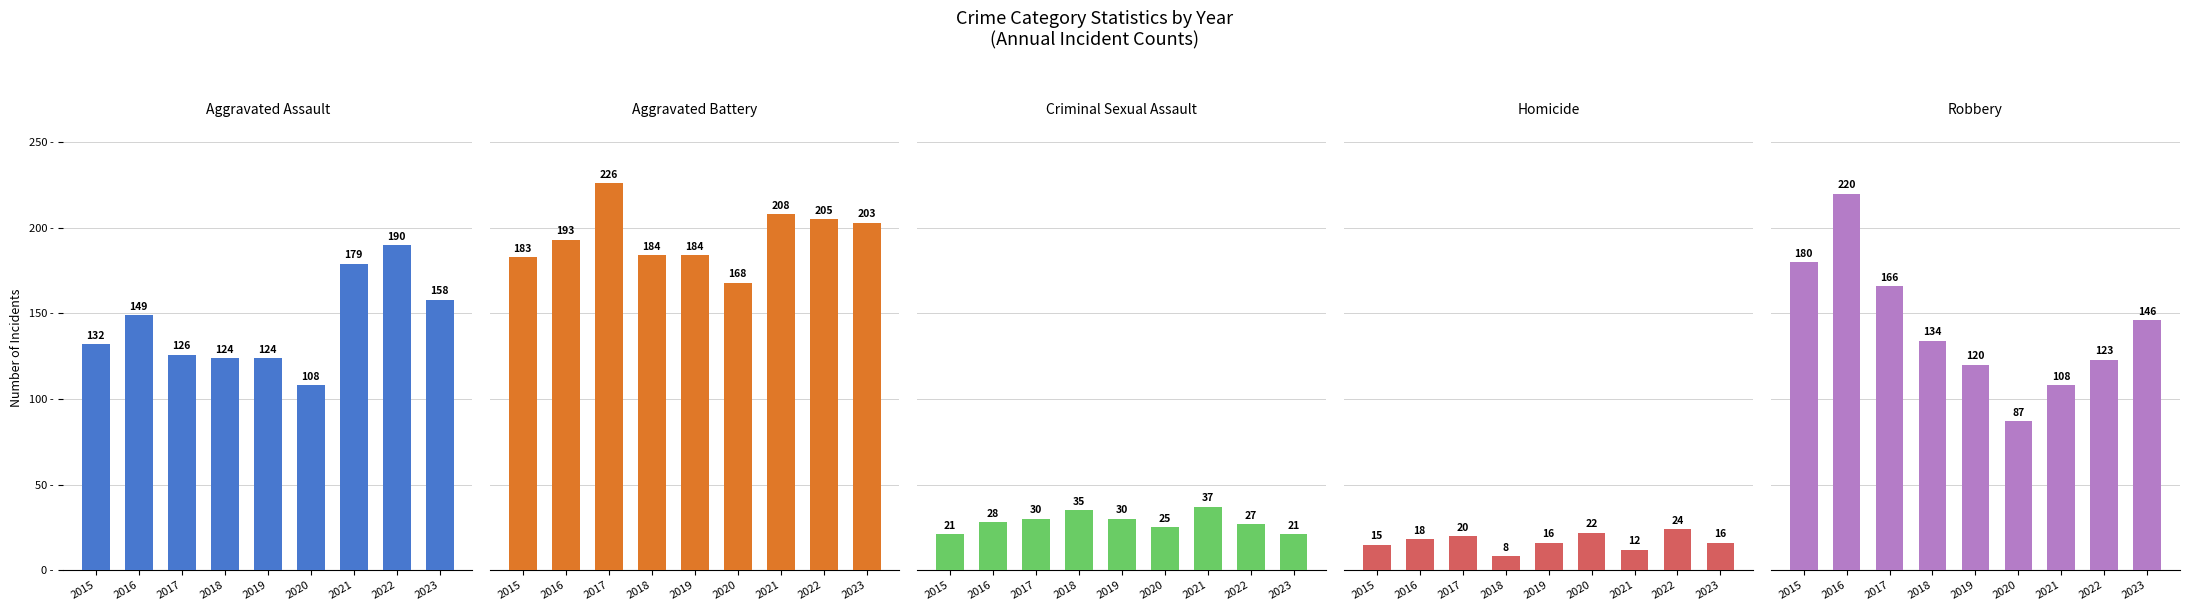

What are all the series names shown in the legend?

Aggravated Assault, Aggravated Battery, Criminal Sexual Assault, Homicide, Robbery